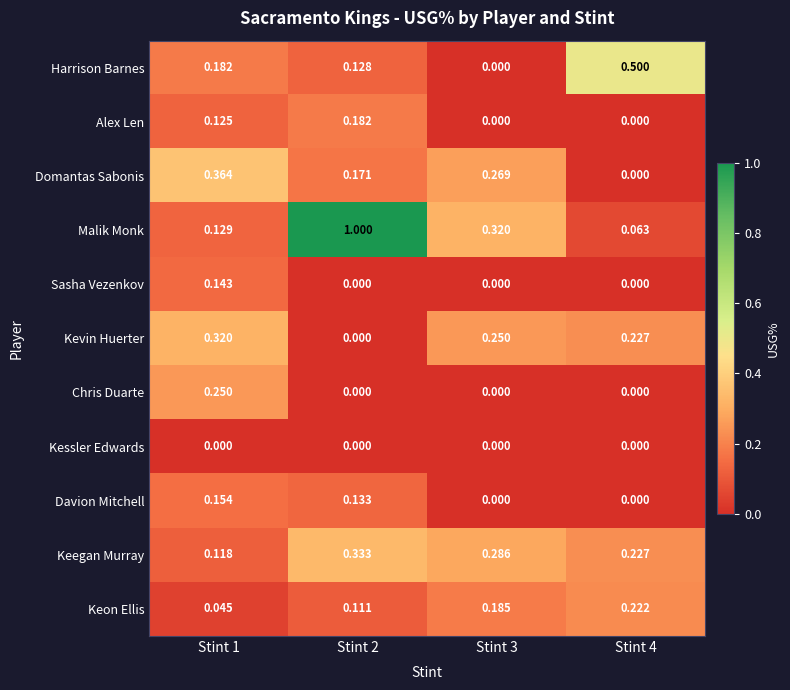

Which series has the largest total across all categories?

Malik Monk